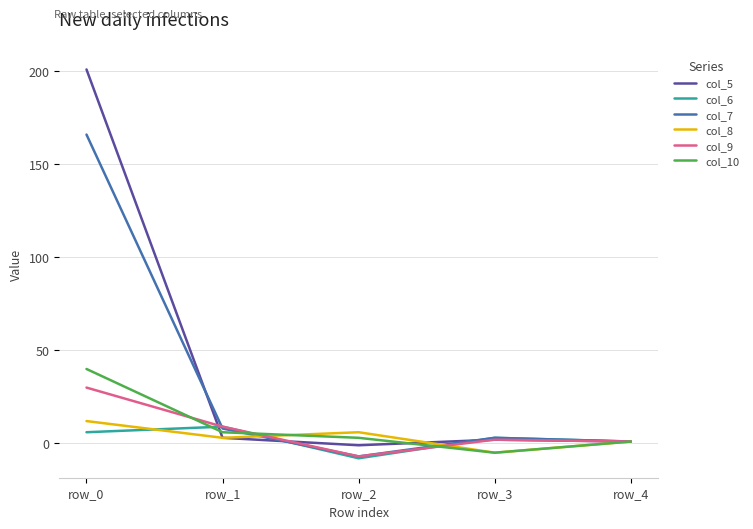

At which label does col_6 reach its peak?

row_1